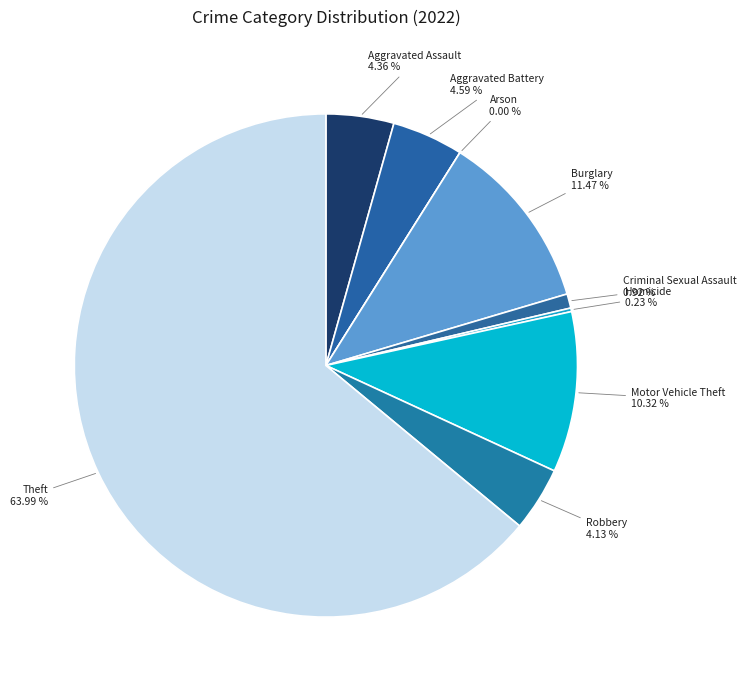

Which has a higher value, Arson or Burglary?

Burglary